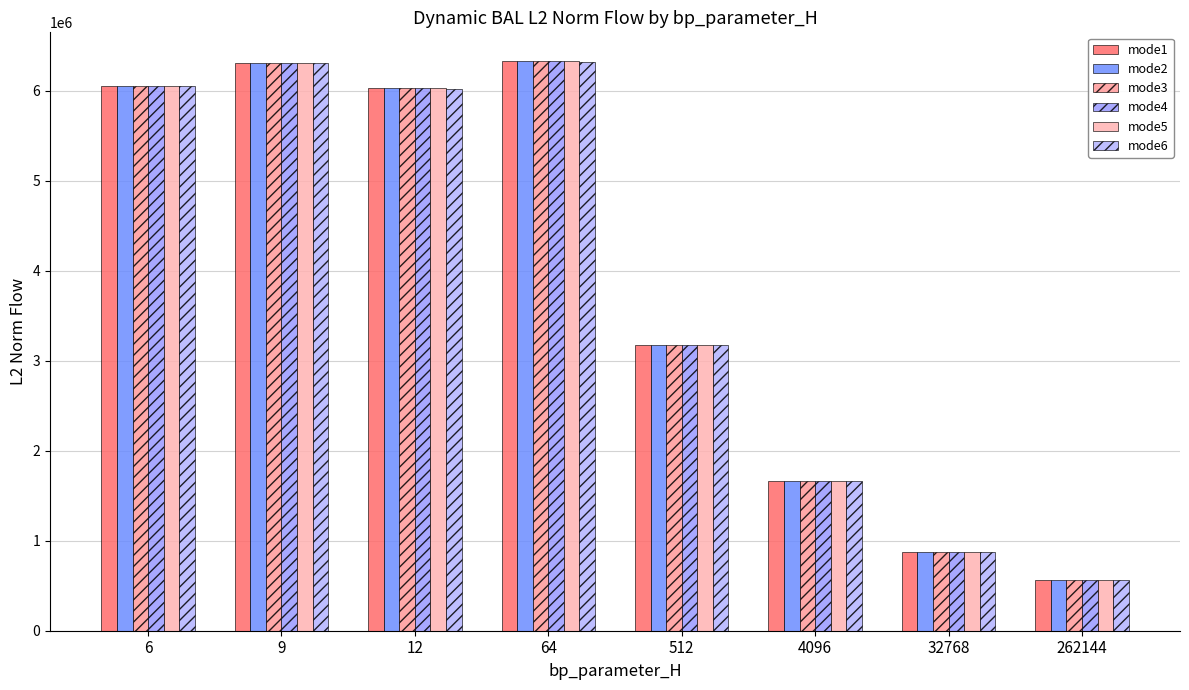

True or false: mode3 has a value of 1665282.1 at 4096.

True